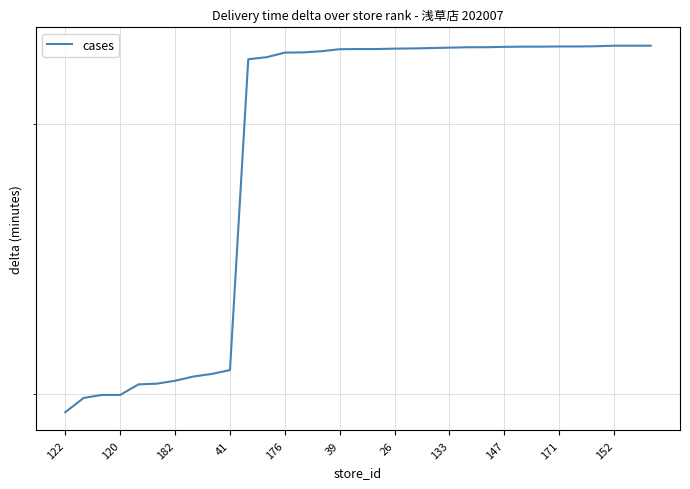

What is the value of the 18th point from the left?

33.6